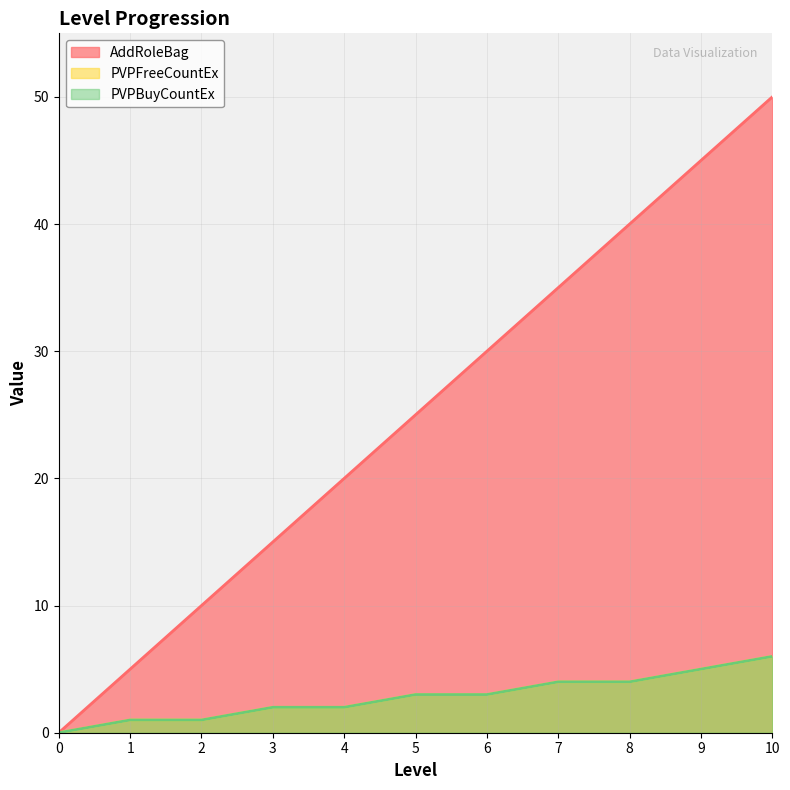

How many lines are shown in the chart?

3